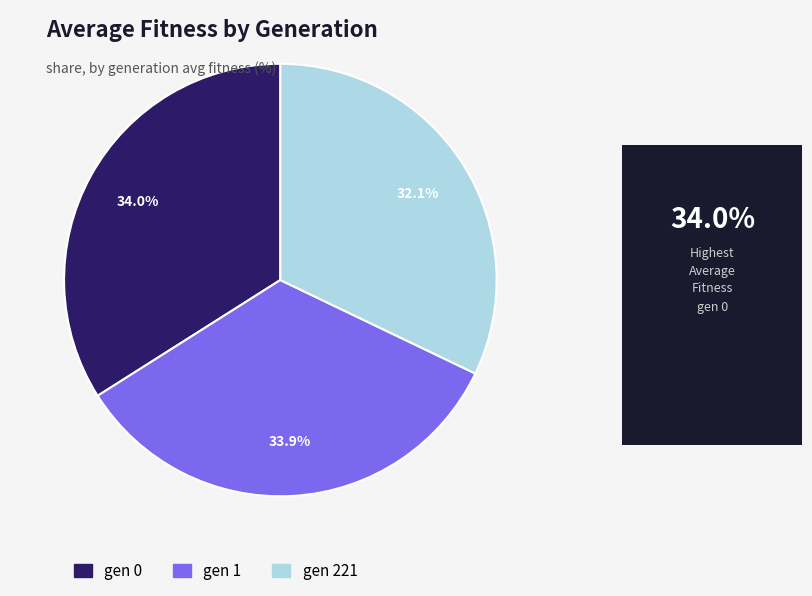

Which category has the smallest portion of the pie?

gen 221